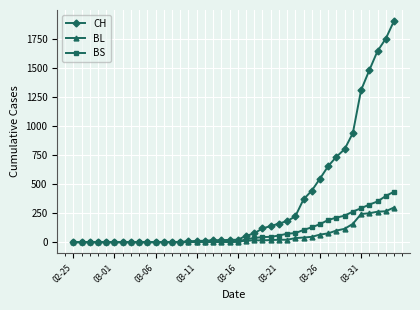

Which series has the widest spread of values?

CH